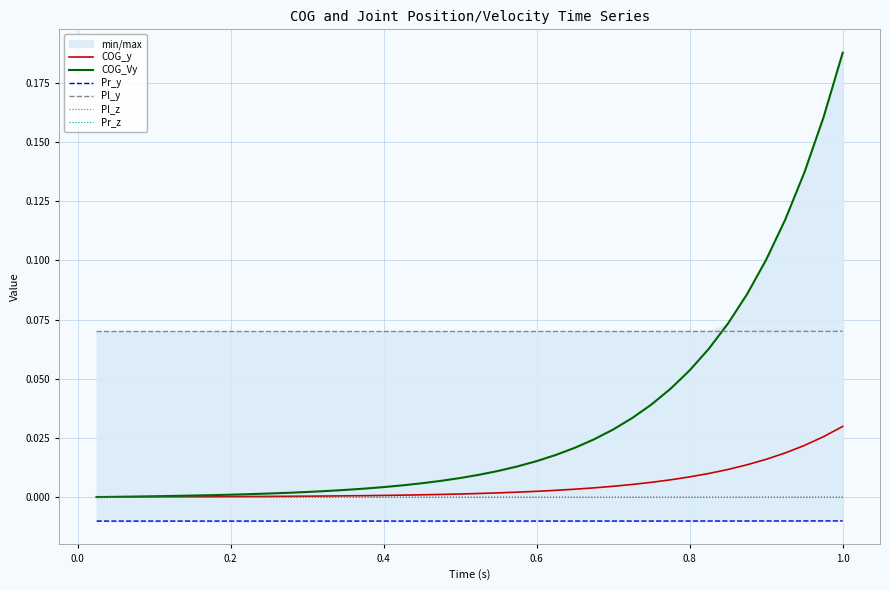

Which category has the highest value in the COG_Vy series?

1.0